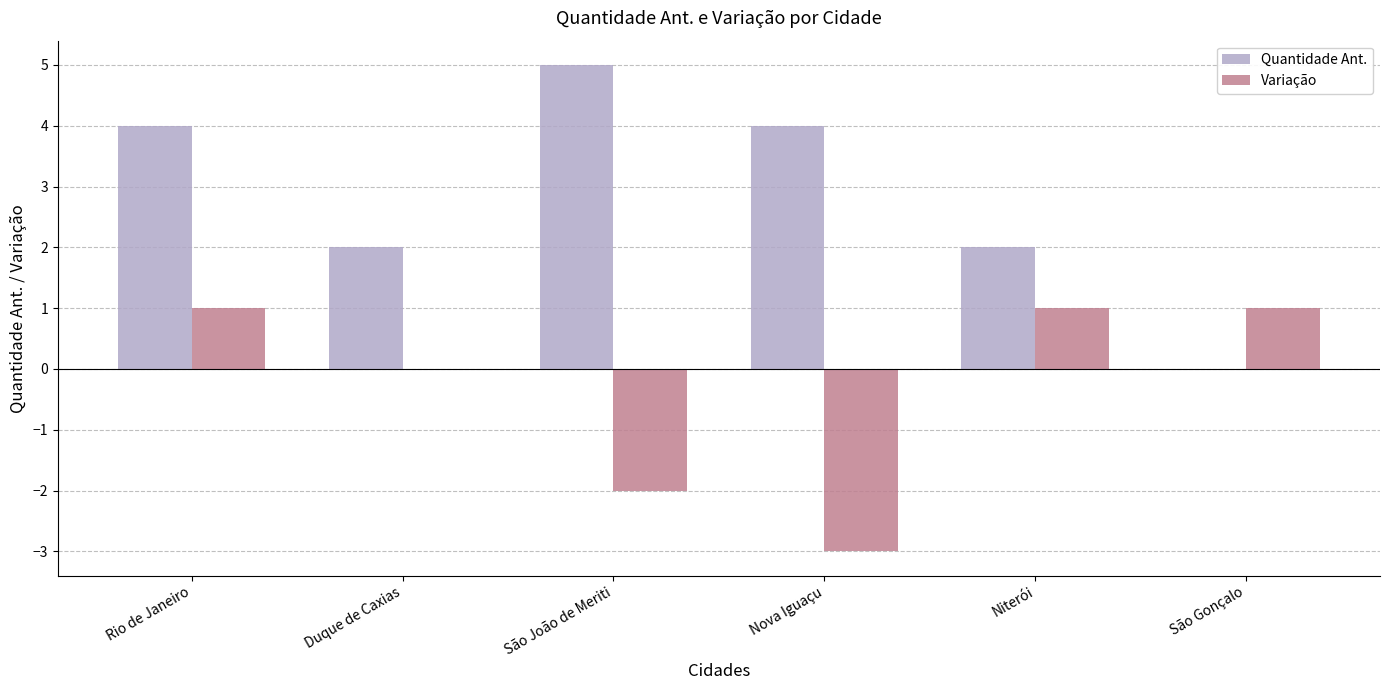

How many groups of bars are there?

6